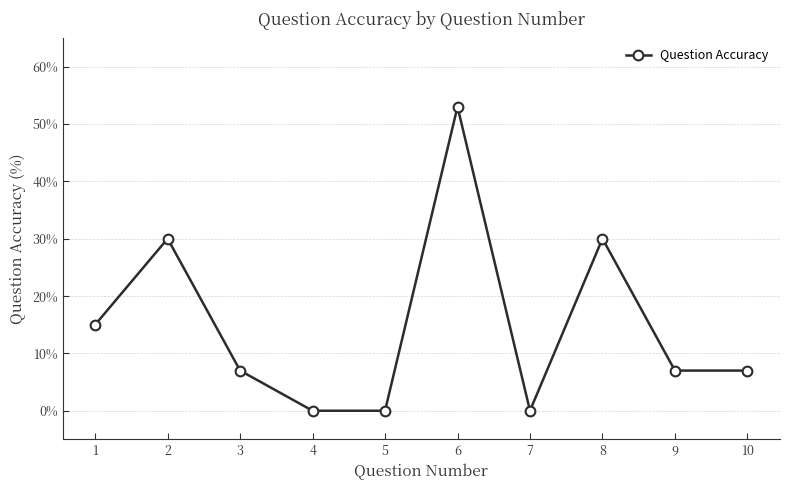

How many points are higher than both their immediate neighbors (excluding endpoints)?

3